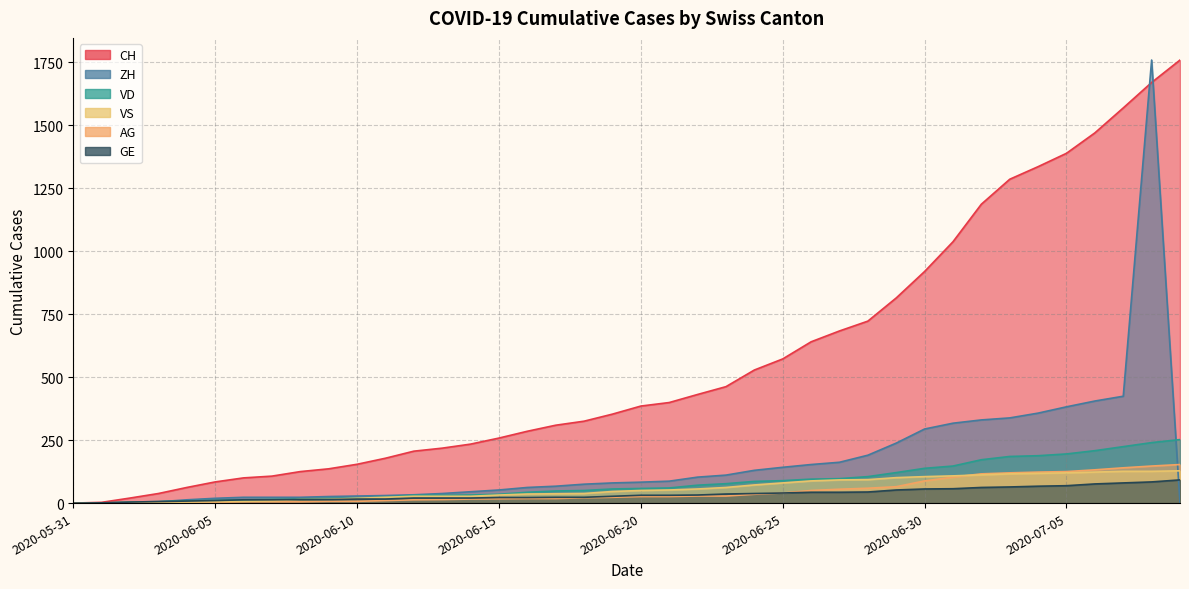

At which category is the sum across all series the highest?

2020-07-08